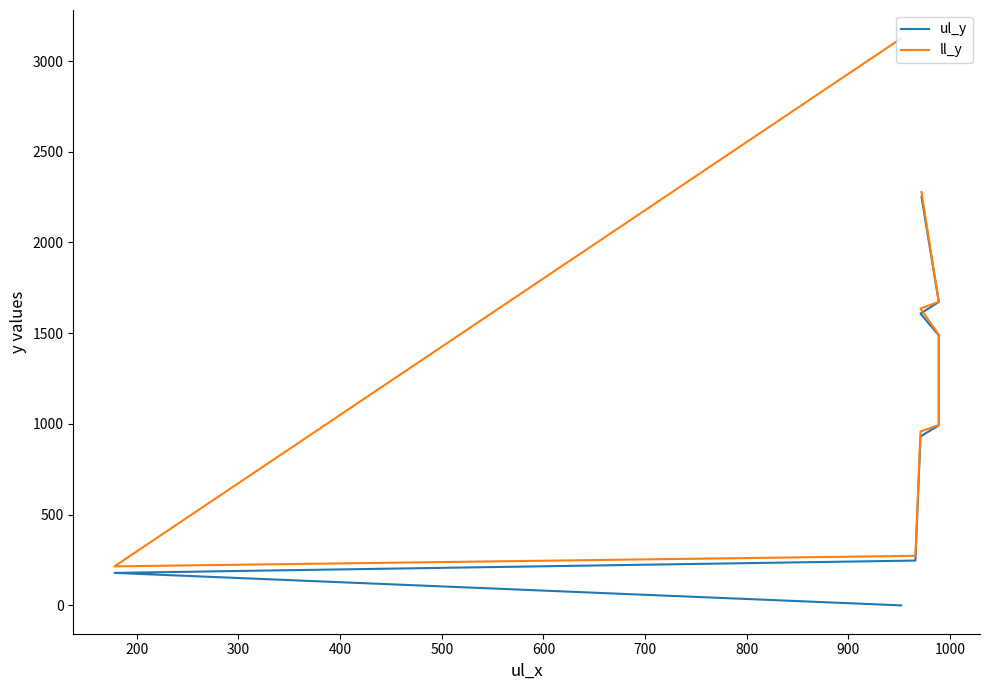

True or false: ul_y has more than 0 interior local peaks.

False